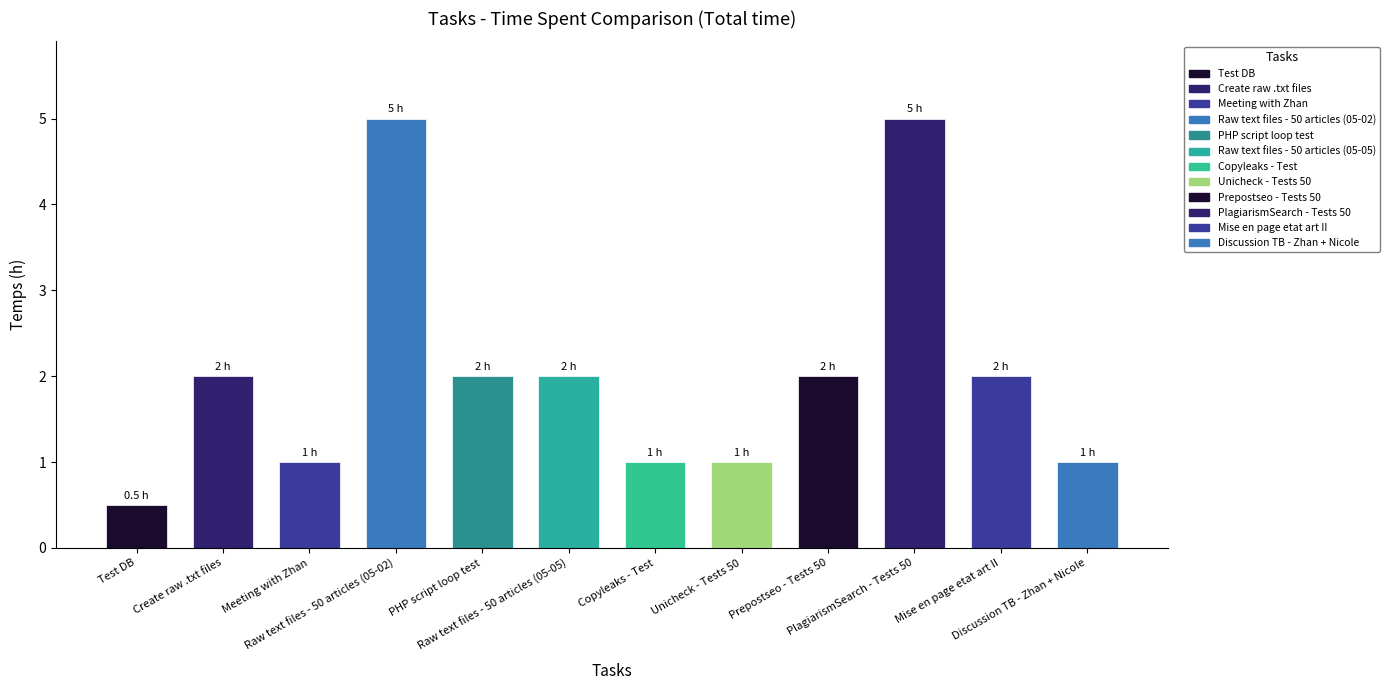

What is the label of the 1st bar from the right?

Discussion TB - Zhan + Nicole